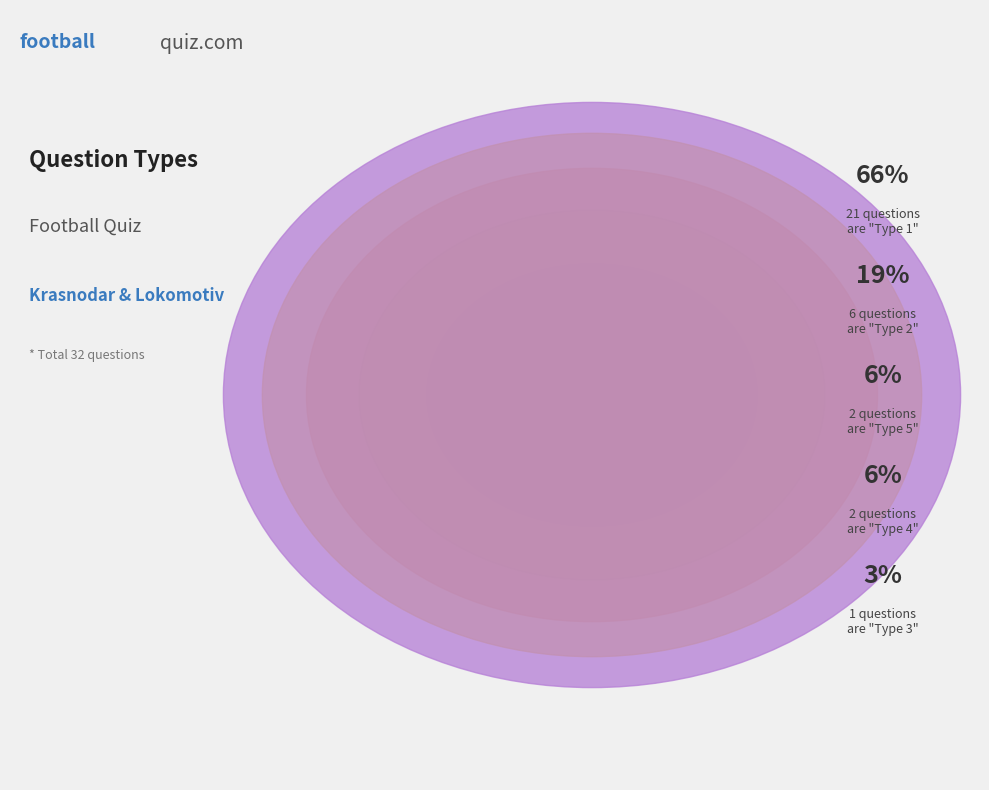

Which category accounts for the majority?

Type 1